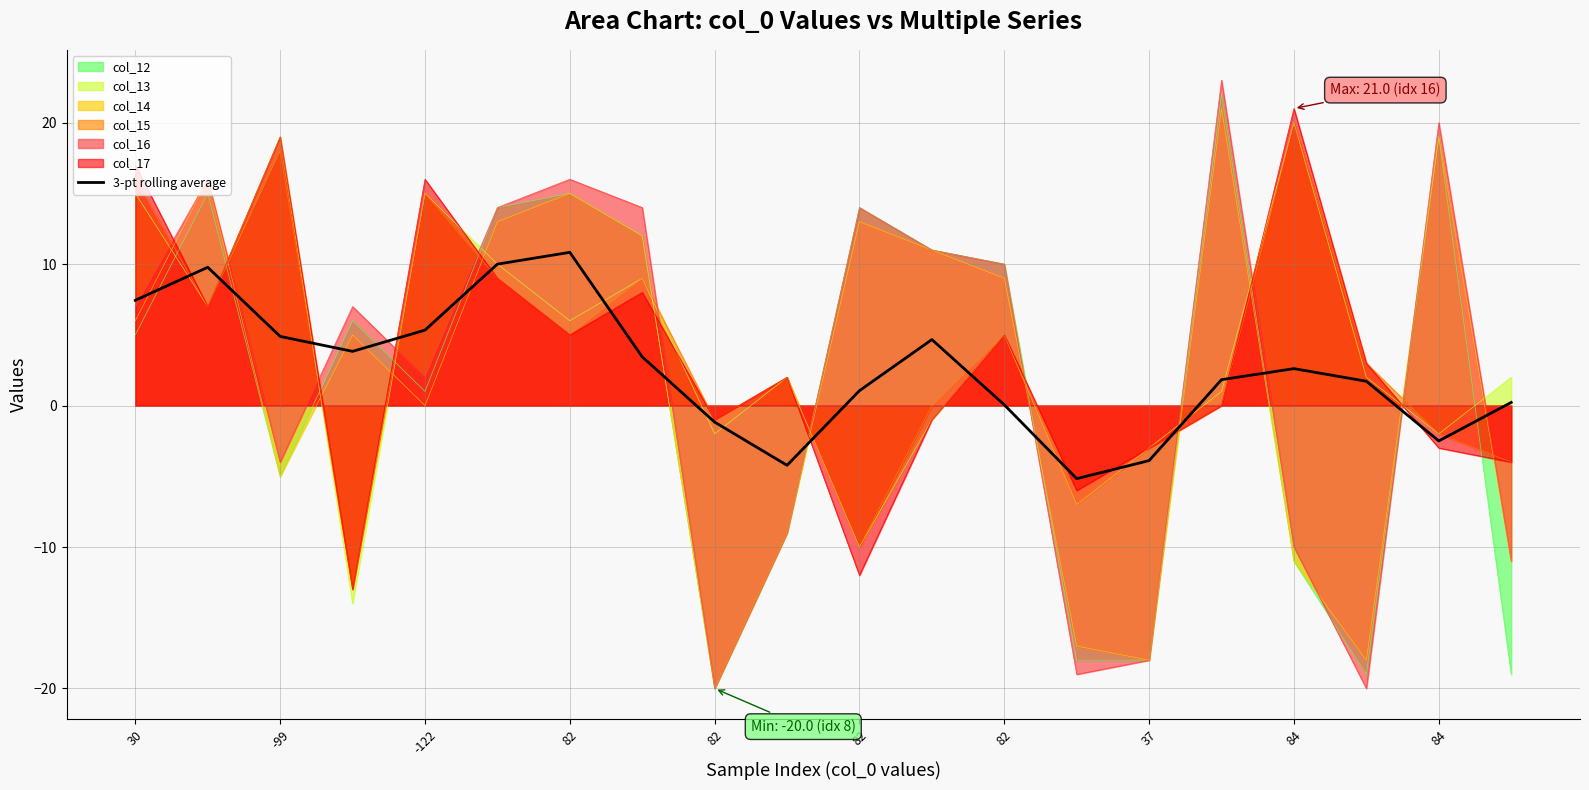

The value at 17 is 1.7. True or false?

True